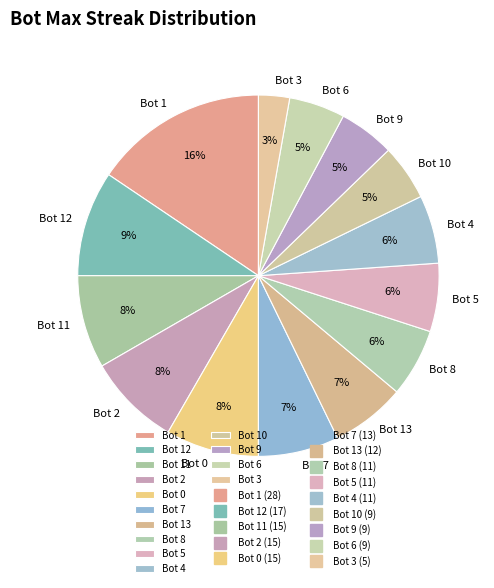

What is the ratio of the value at Bot 3 to the value at Bot 7?

0.4